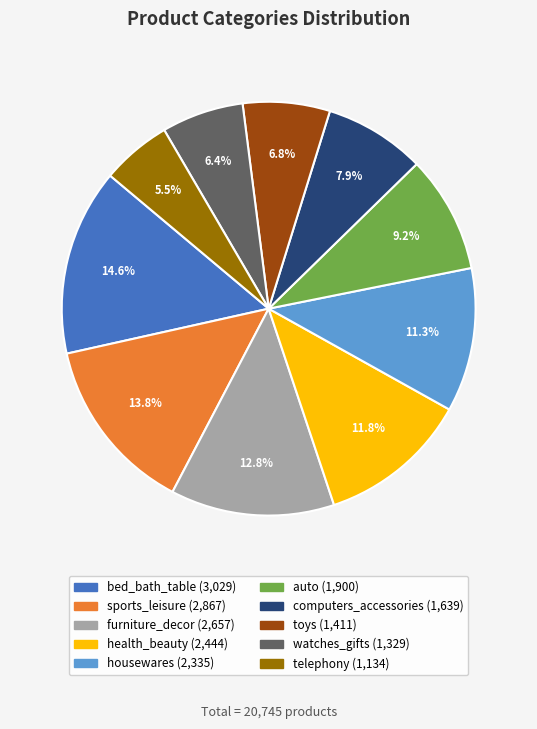

Is it true that telephony is 1% of the pie?

False